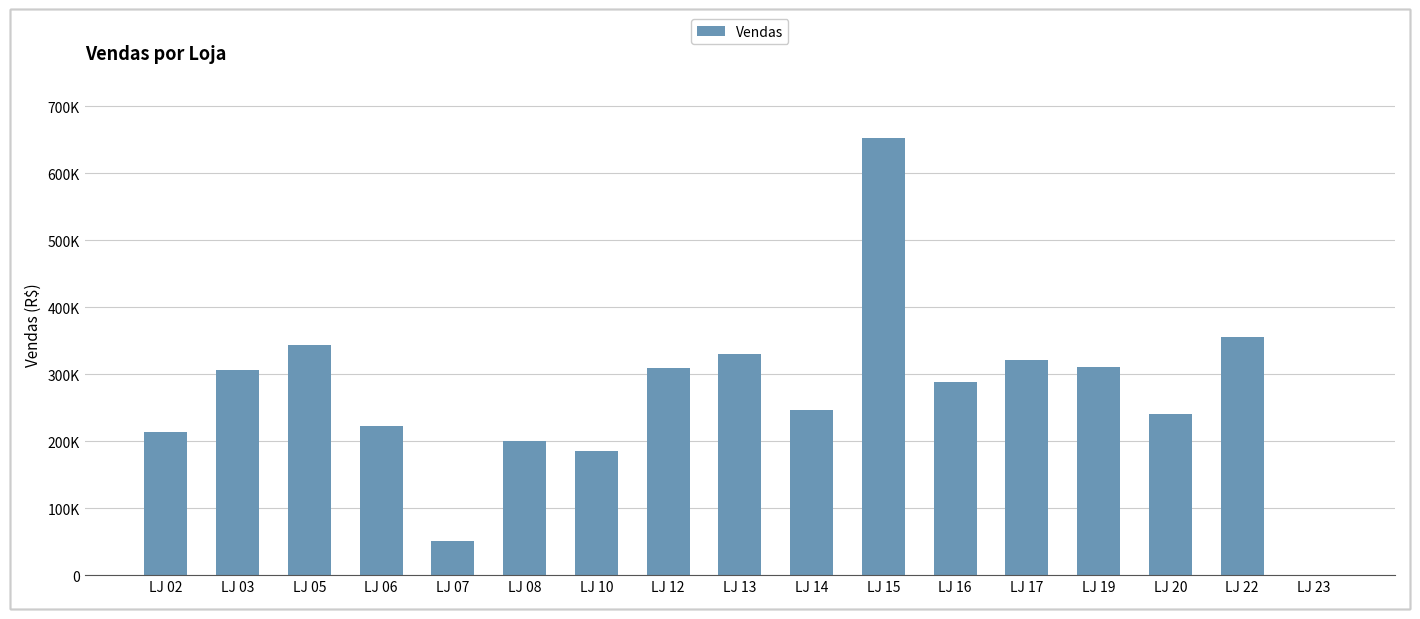

What value does the data have at LJ 19?

310240.0